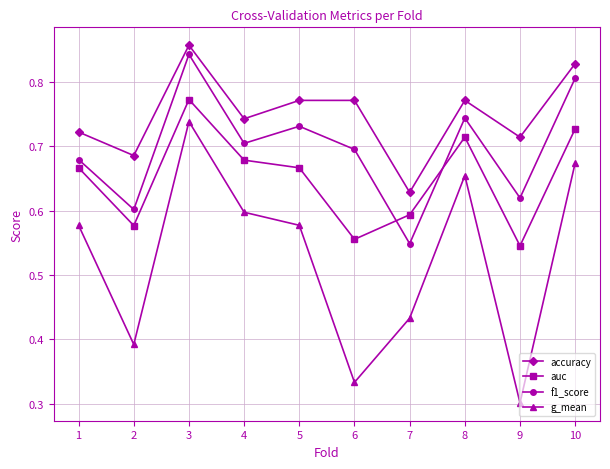

The value of f1_score at 3 is 1.3. True or false?

False